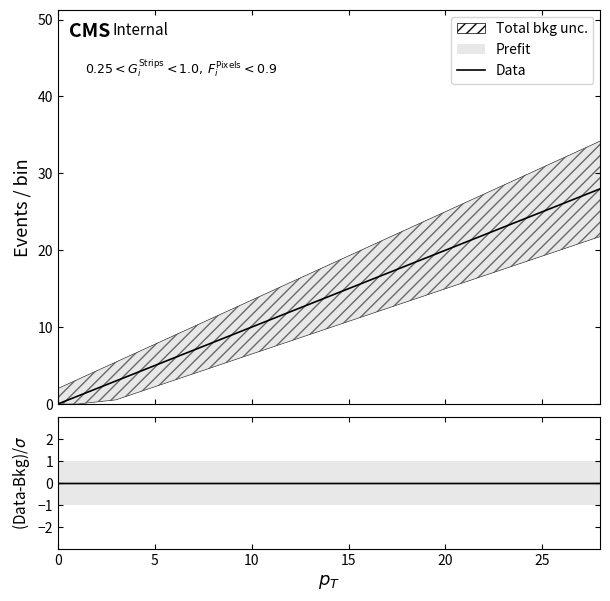

Count the number of categories in the chart.

20